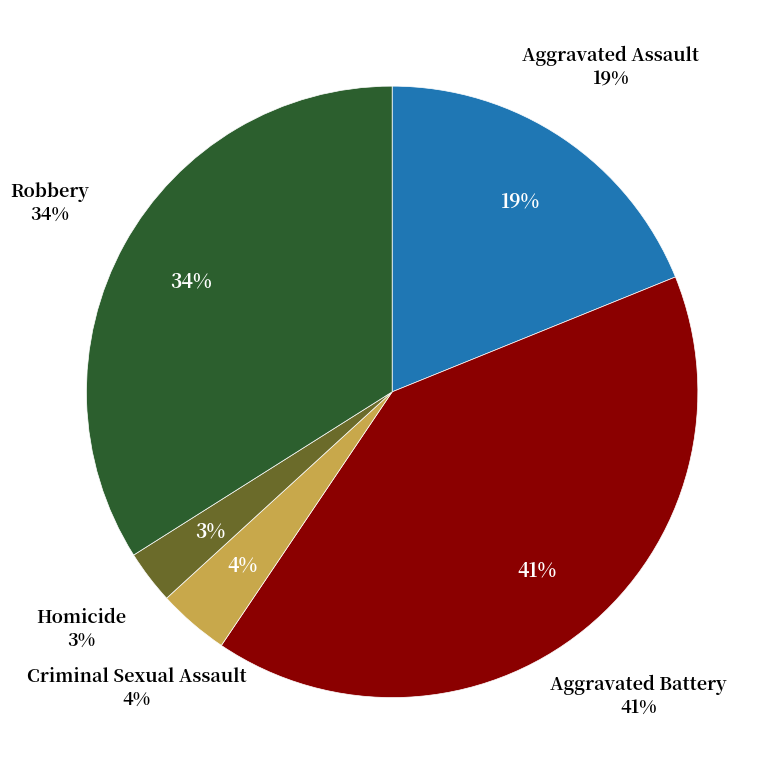

Is it true that Criminal Sexual Assault is 13% of the pie?

False